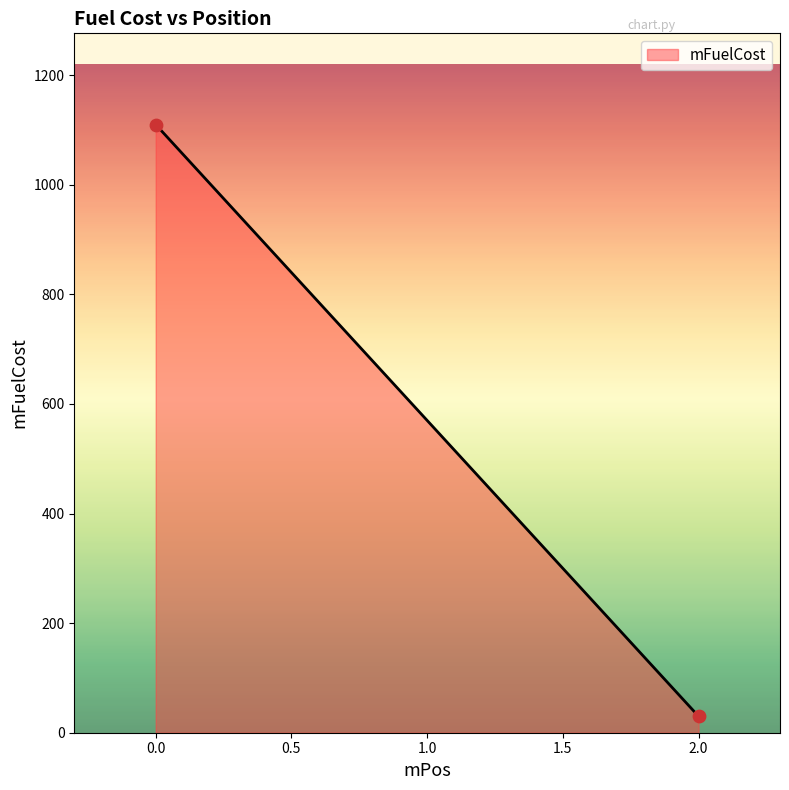

What is the average Y value?

570